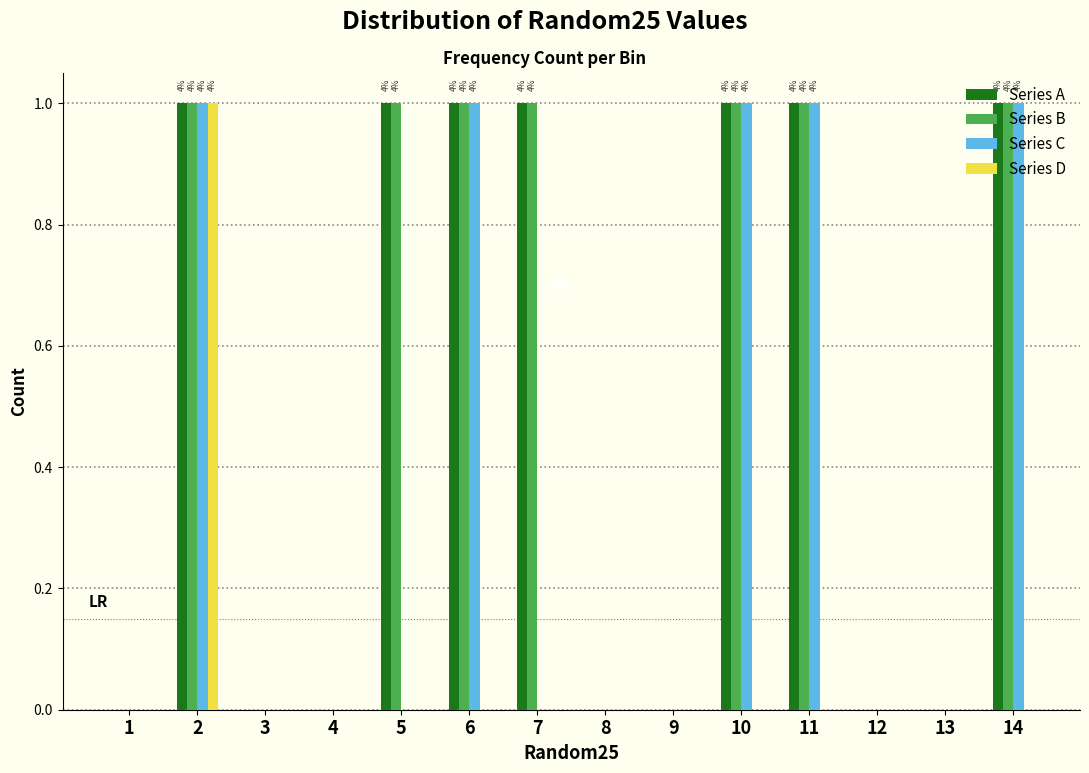

True or false: Series C has a value of 0 at 9.

True